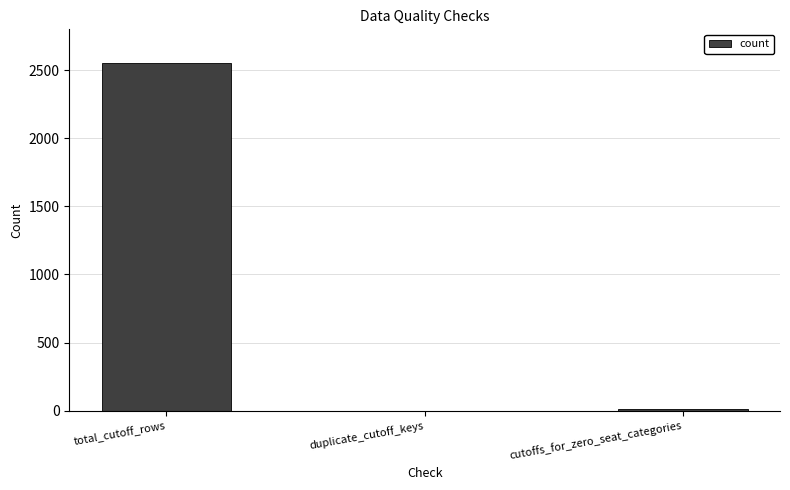

What is the sum of all values?

2563